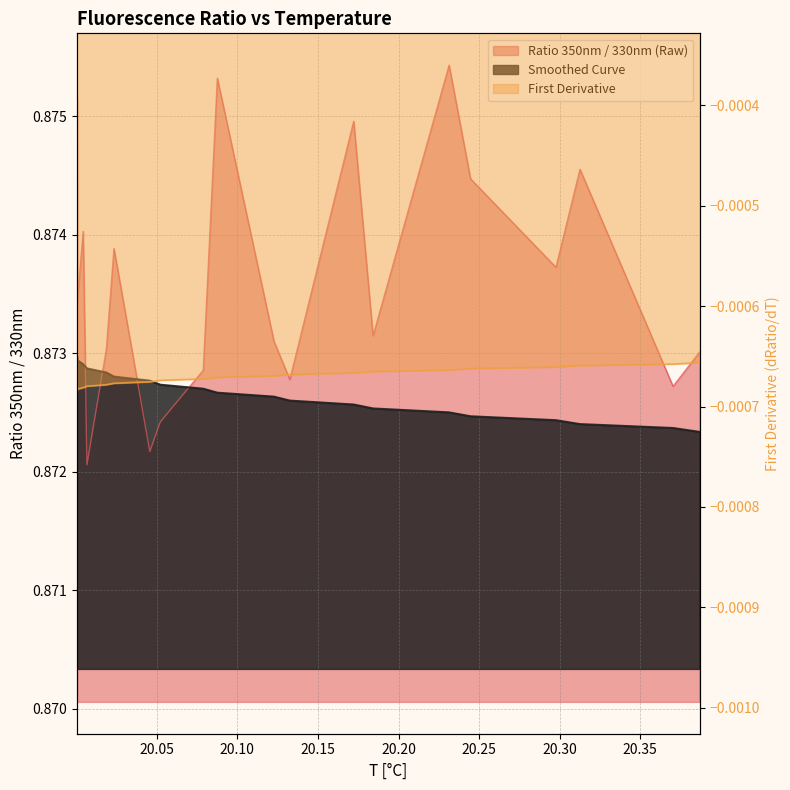

Is it true that Ratio 350nm / 330nm (Raw) equals 0.5 at 20.10?

False